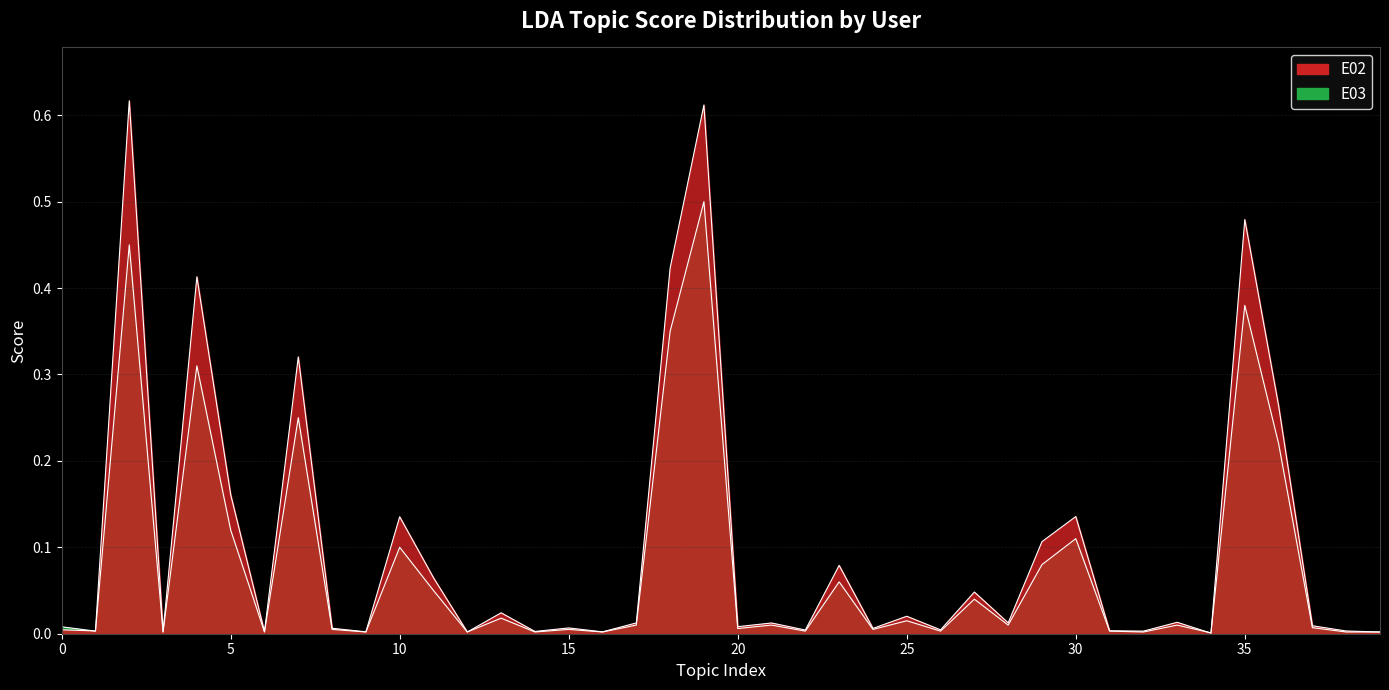

How many lines are shown in the chart?

2